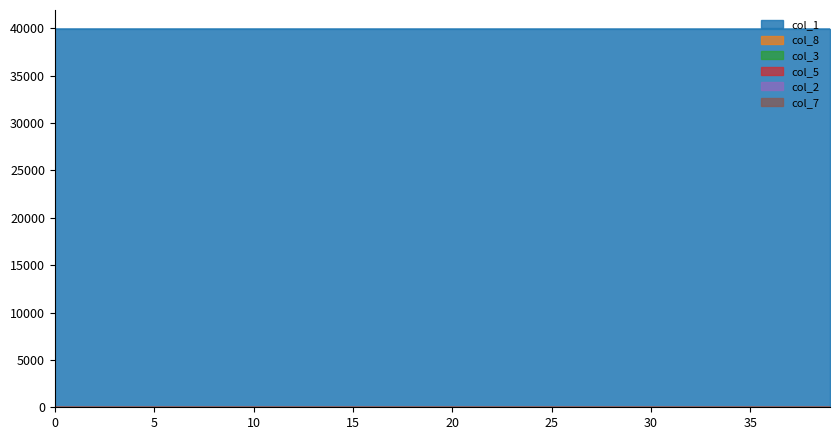

What is the difference between the second highest and second lowest values in the col_1 series?

2.2